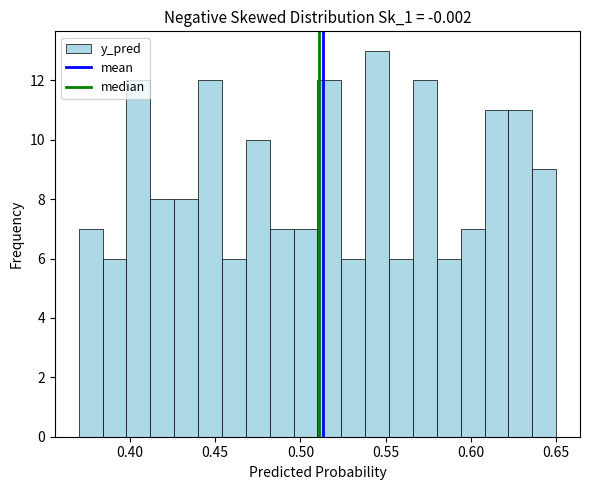

Read against the x-axis, roughly where is the centre of the tallest bar?

0.545